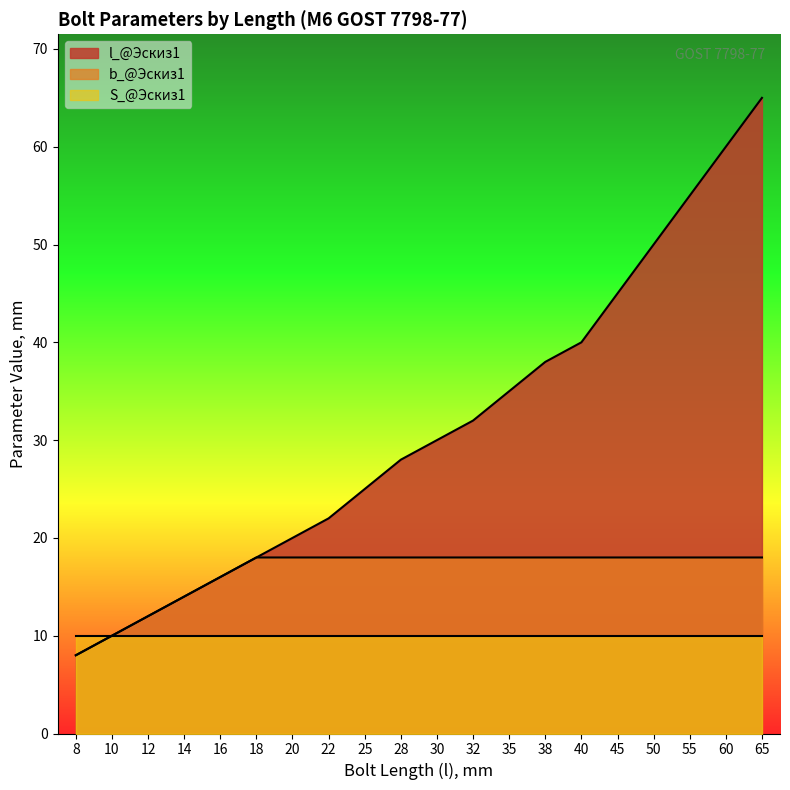

List the series in order of their overall mean, highest first.

l_@Эскиз1, b_@Эскиз1, S_@Эскиз1